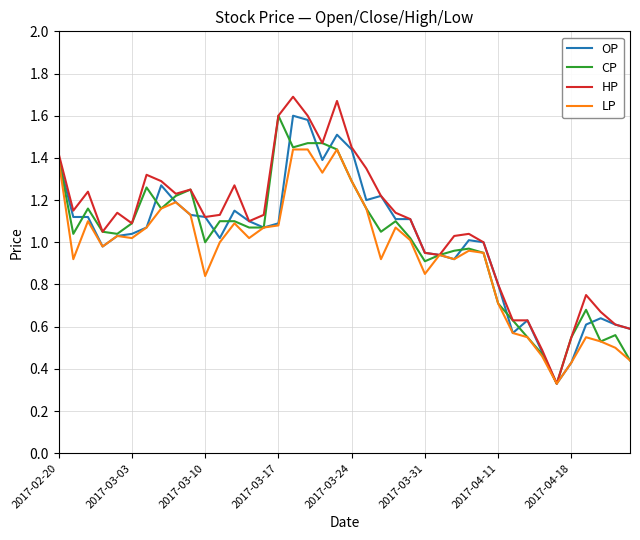

Count the number of data series in this chart.

4